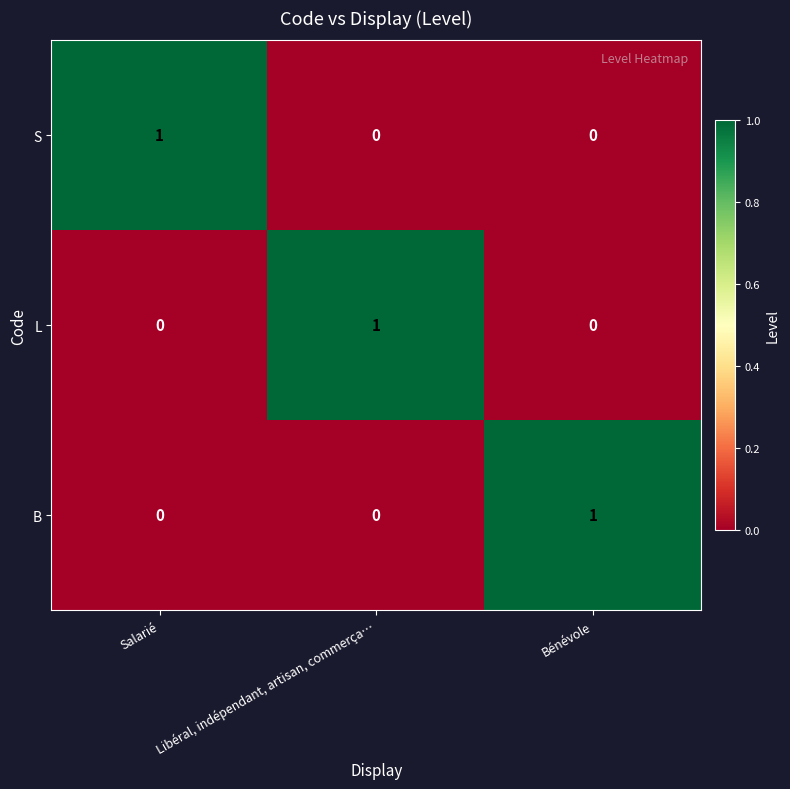

True or false: B has a value of 0 at Salarié.

True